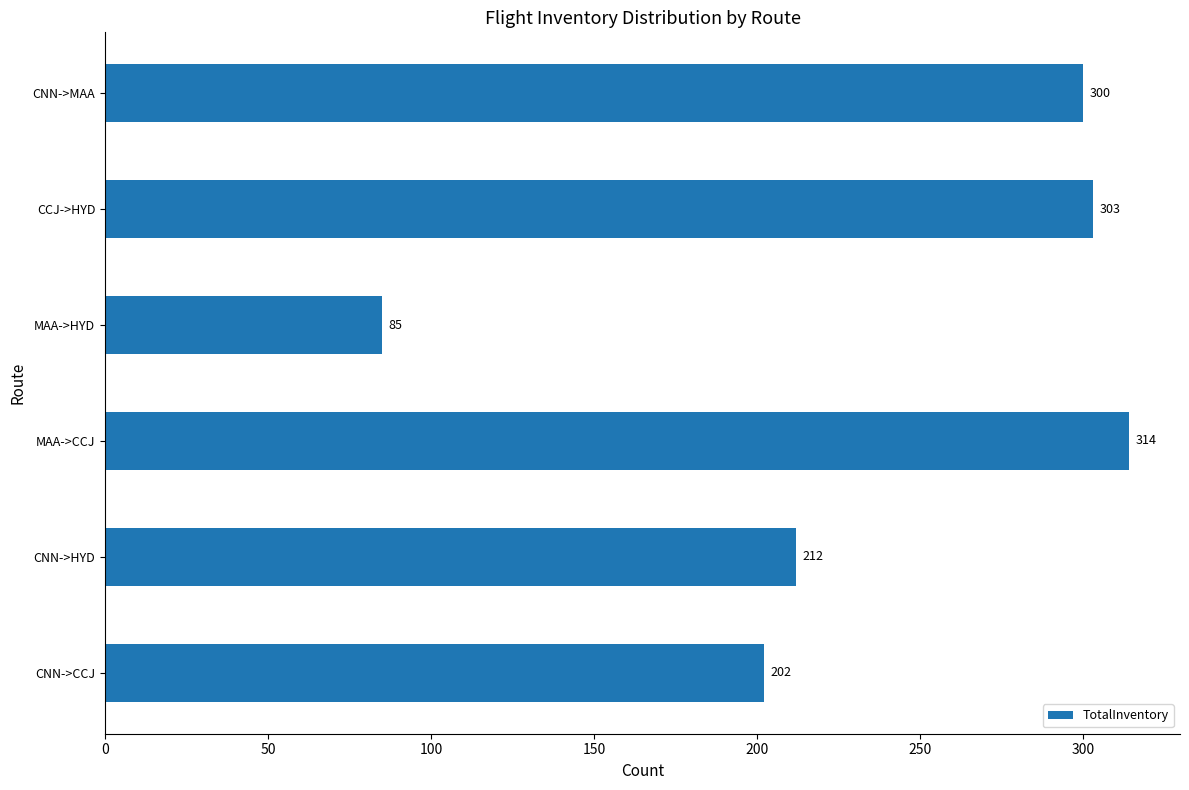

What is the sum of all values?

1416